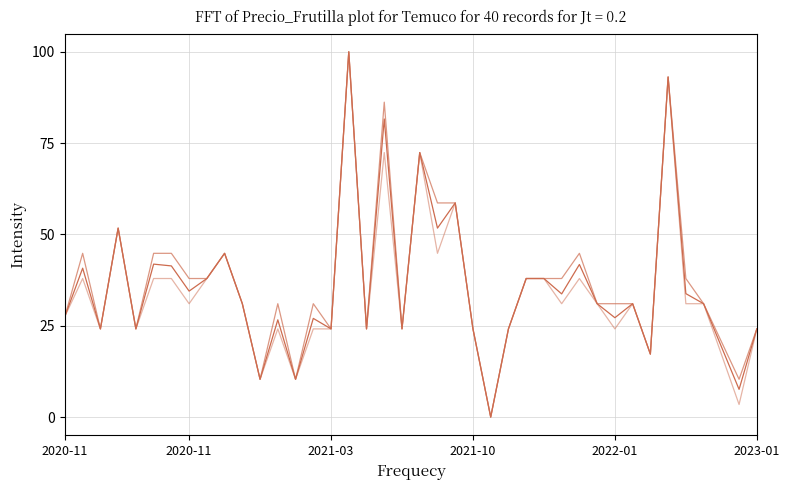

How many lines are shown in the chart?

3